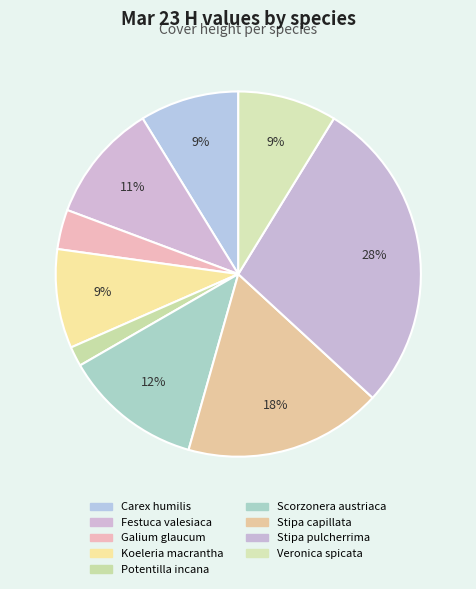

To the nearest percent, what is the average slice percentage?

11%